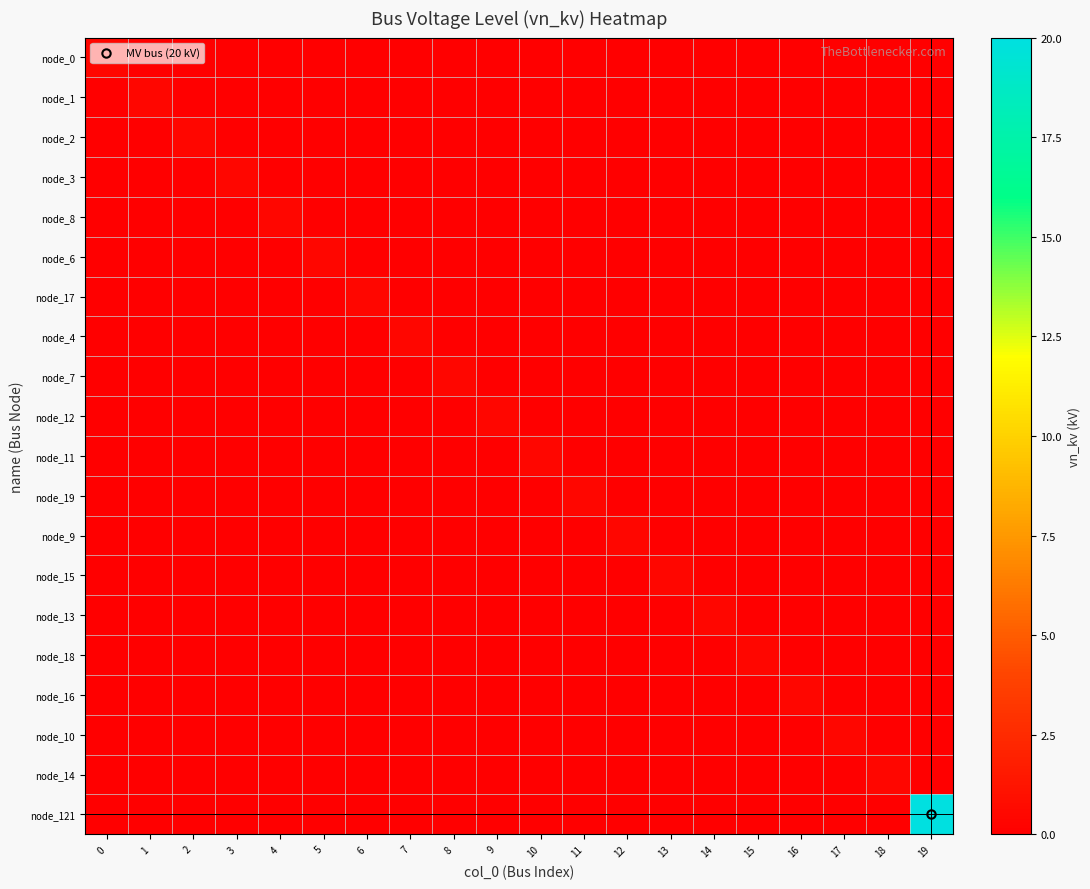

Rank the series at 2 from highest to lowest value.

node_2, node_0, node_1, node_3, node_8, node_6, node_17, node_4, node_7, node_12, node_11, node_19, node_9, node_15, node_13, node_18, node_16, node_10, node_14, node_121